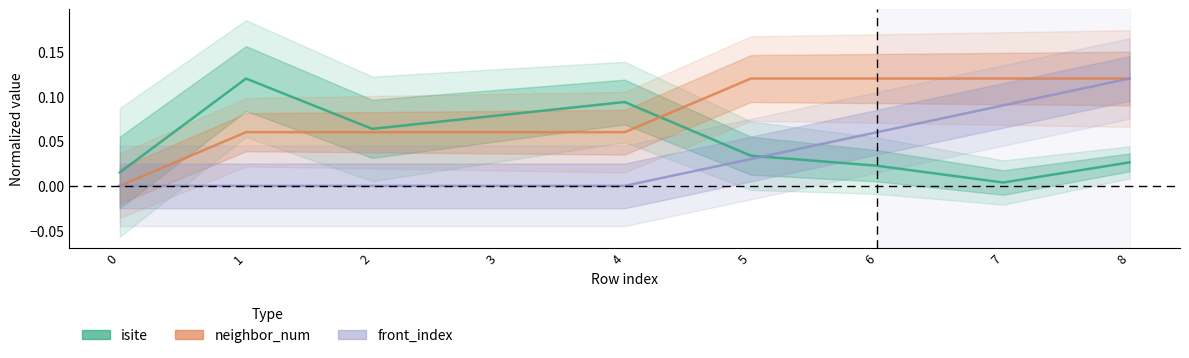

How many intersections are there between isite and neighbor_num?

1